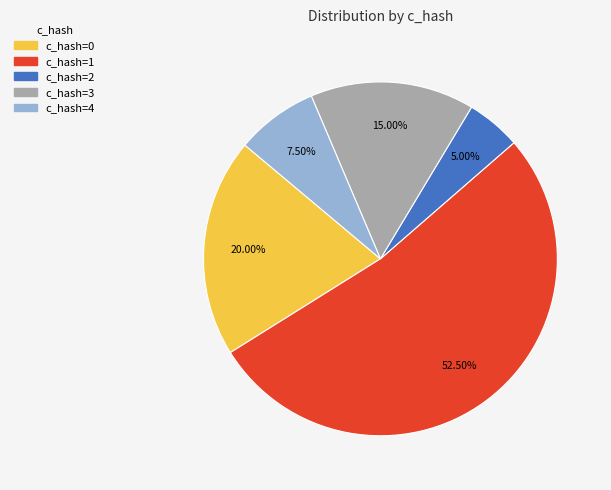

Is there a majority slice in this chart?

Yes